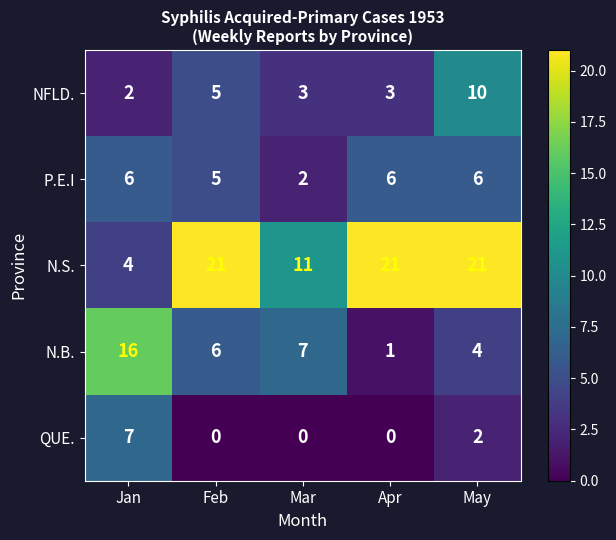

At which label does N.B. first exceed 6?

Jan